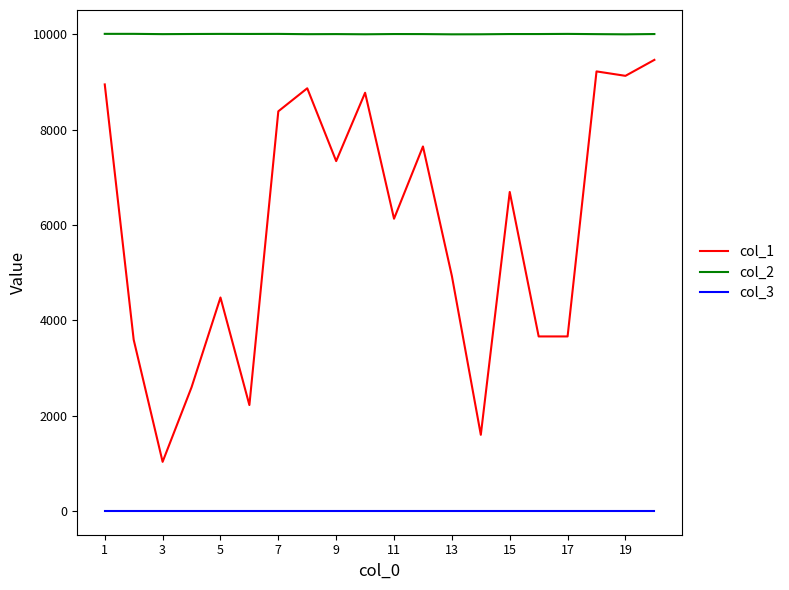

True or false: col_3 and col_2 cross at least once.

False